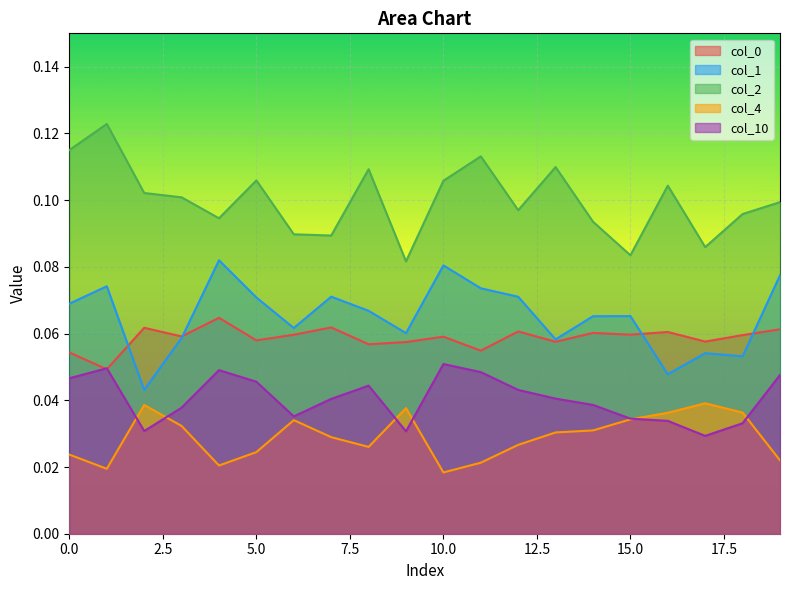

What is the sum of all col_10 values?

0.8